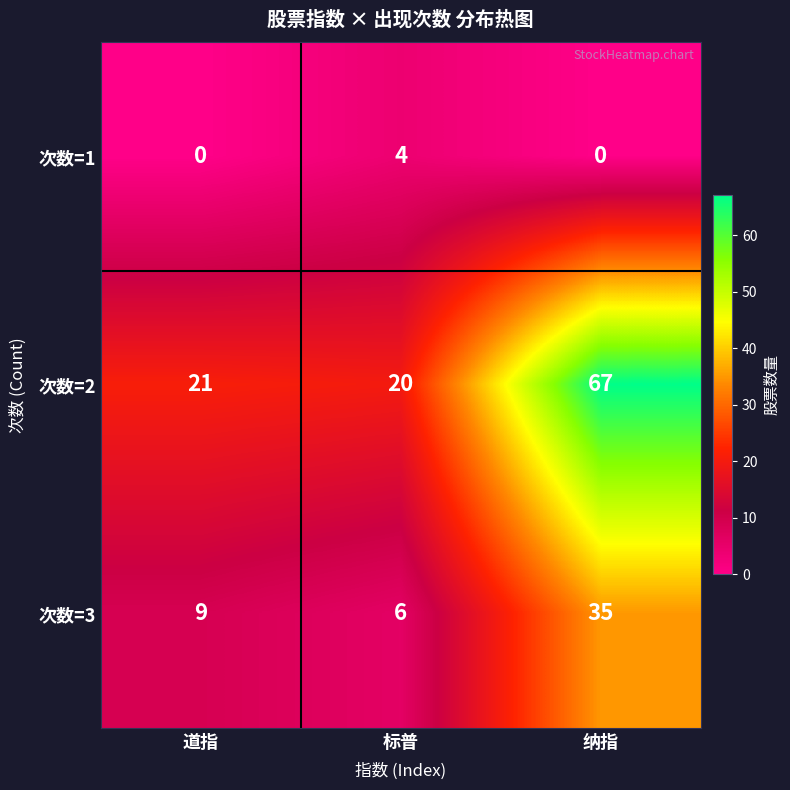

How many data points in 次数=2 are less than 21?

1